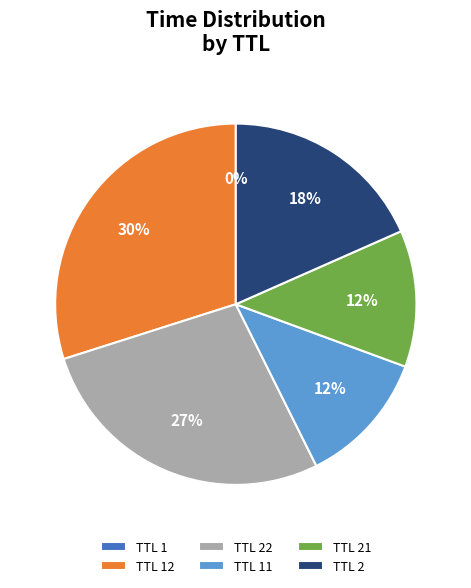

To the nearest percent, what is the average slice percentage?

17%